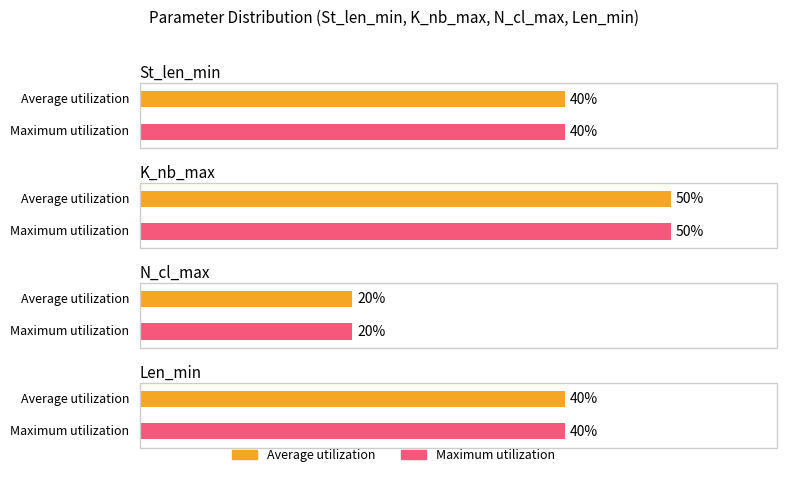

What are all the series names shown in the legend?

Average utilization, Maximum utilization